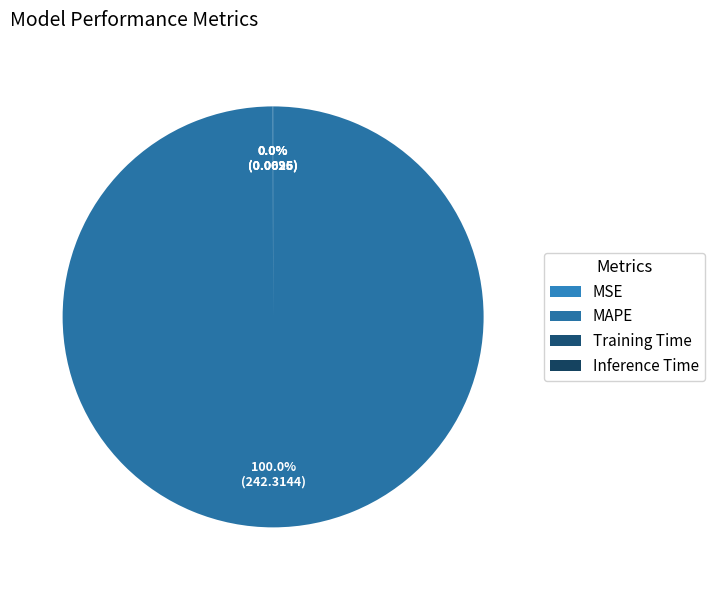

Rank the categories by value from highest to lowest.

MAPE, MSE, Training Time, Inference Time